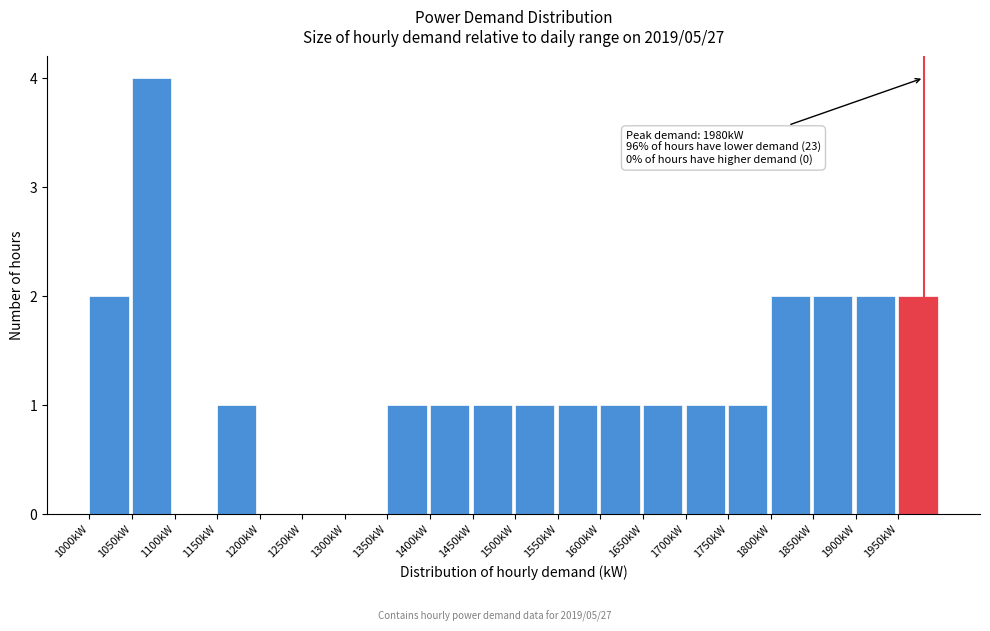

Over which range of the x-axis is the bar tallest?

1050 to 1100